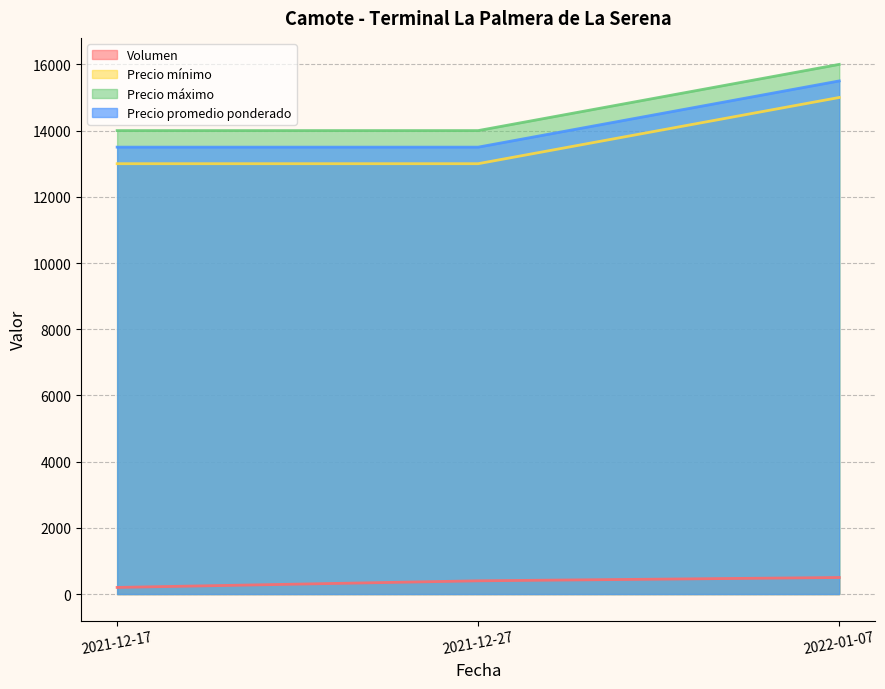

Reading left to right, extract all data points from this chart.

Volumen: 2021-12-17=200	2021-12-27=400	2022-01-07=500
Precio mínimo: 2021-12-17=13000	2021-12-27=13000	2022-01-07=15000
Precio máximo: 2021-12-17=14000	2021-12-27=14000	2022-01-07=16000
Precio promedio ponderado: 2021-12-17=13500	2021-12-27=13500	2022-01-07=15500